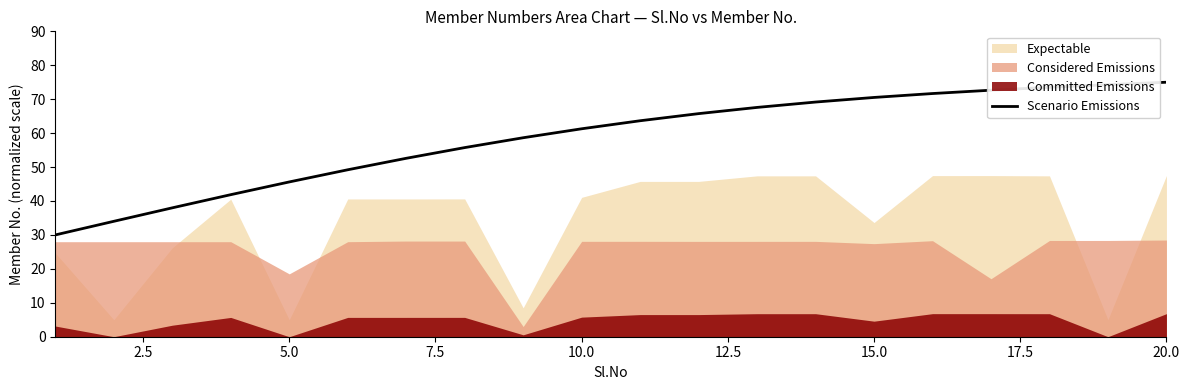

True or false: the data shows 30.9 at 17.5.

False